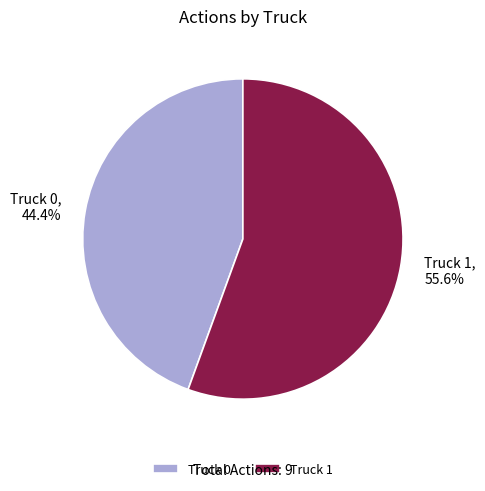

What is the total percentage of Truck 1 and Truck 0?

100.0%